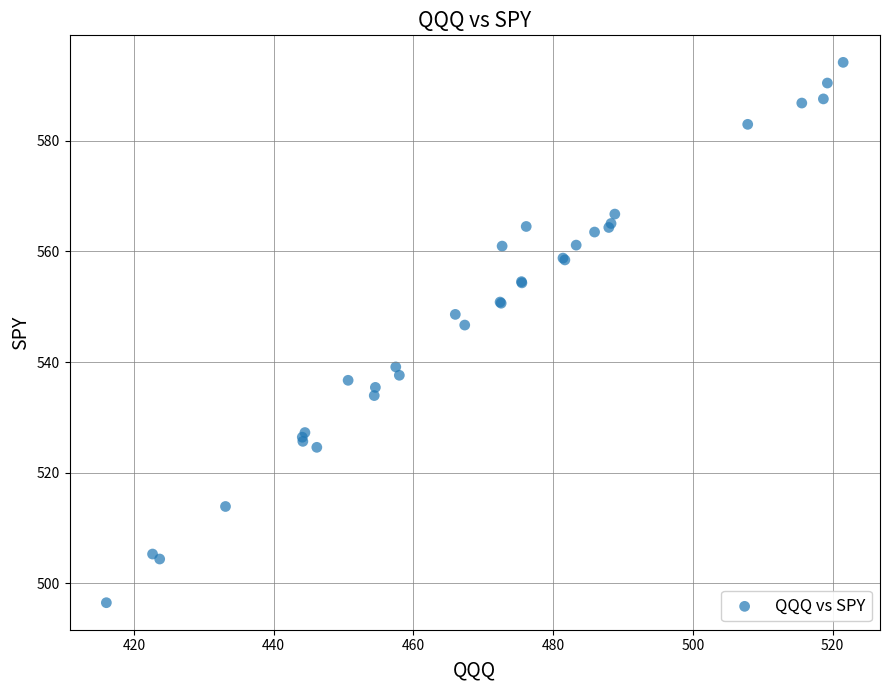

What Y value in the scatter plot is closest to 545?

546.7